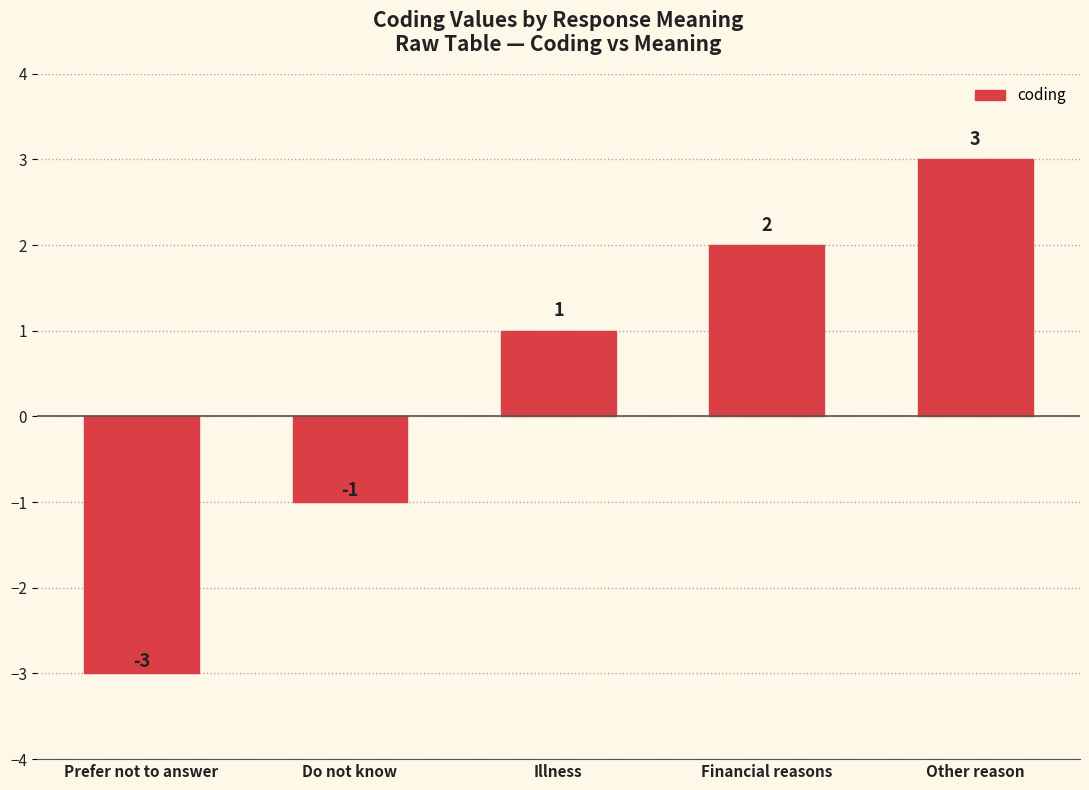

List the labels in order of value, smallest first.

Prefer not to answer, Do not know, Illness, Financial reasons, Other reason